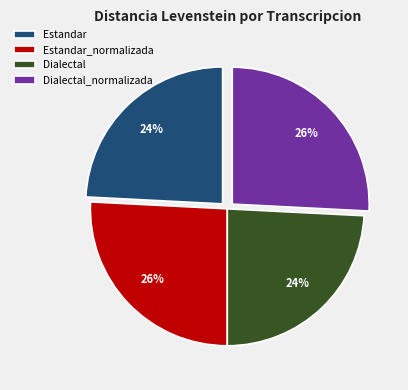

How many slices are in this pie chart?

4